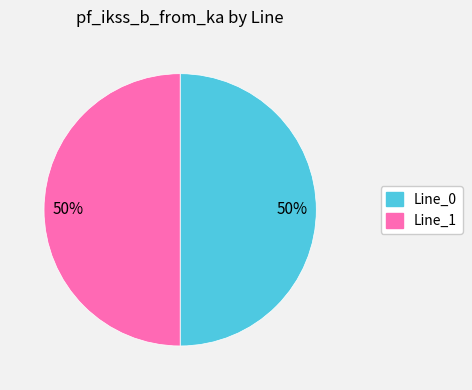

To the nearest percent, what portion does Line_1 represent?

50%